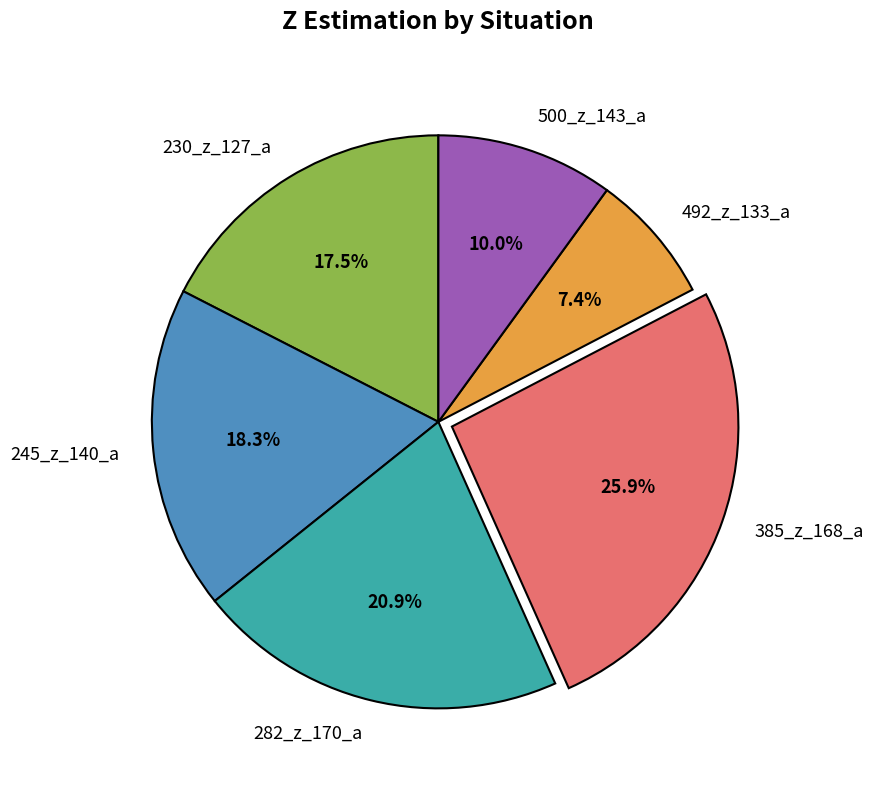

Which has a higher value, 500_z_143_a or 245_z_140_a?

245_z_140_a